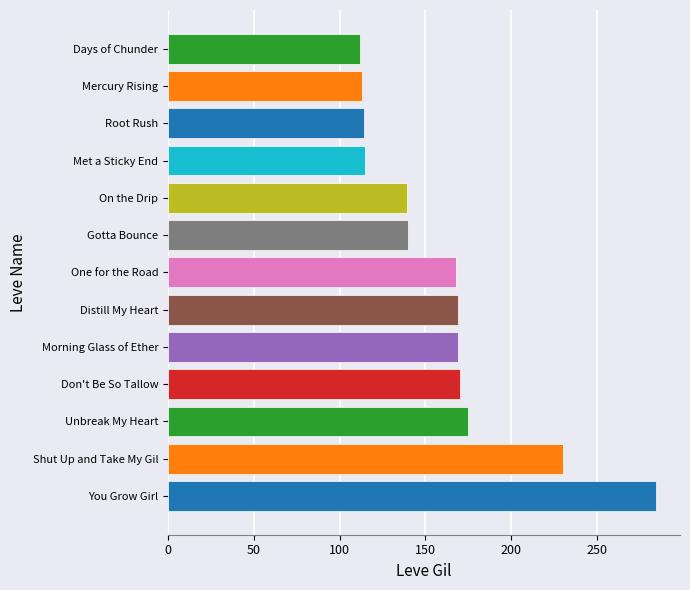

What is the smallest value displayed?

112